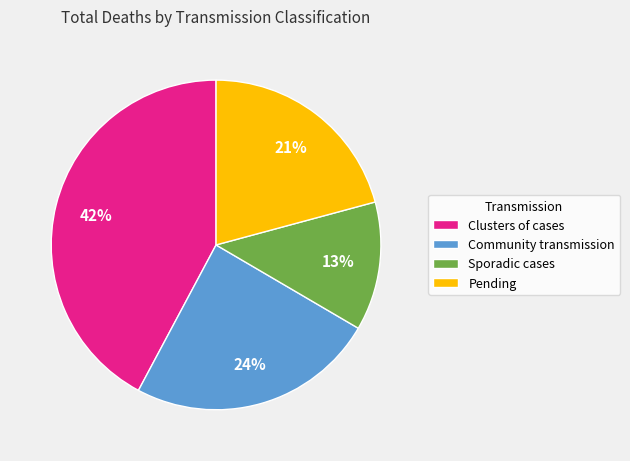

How many segments does this pie chart have?

4